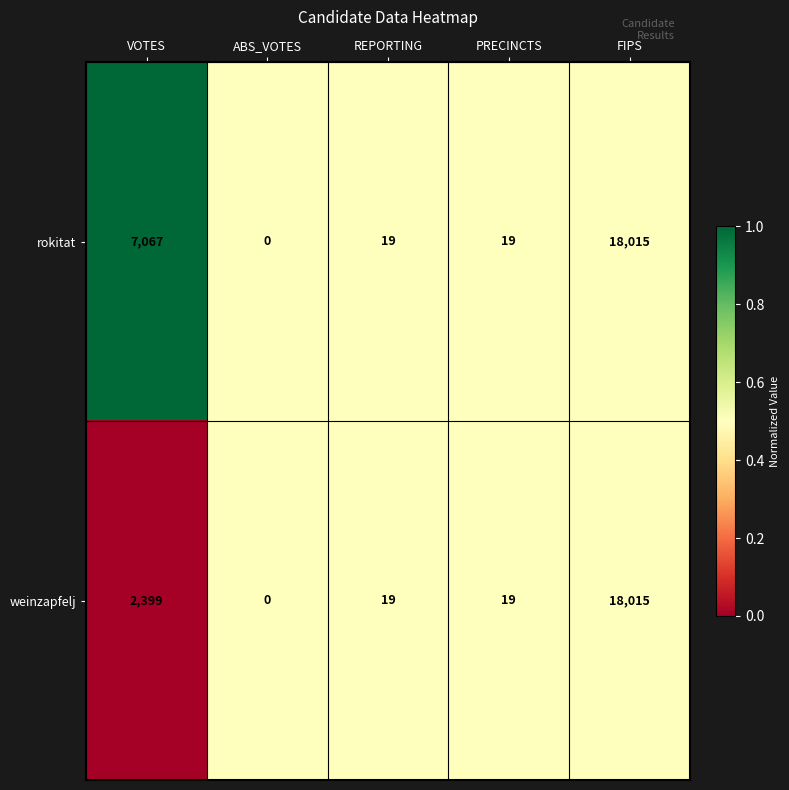

The rokitat series shows 9 at REPORTING. True or false?

False